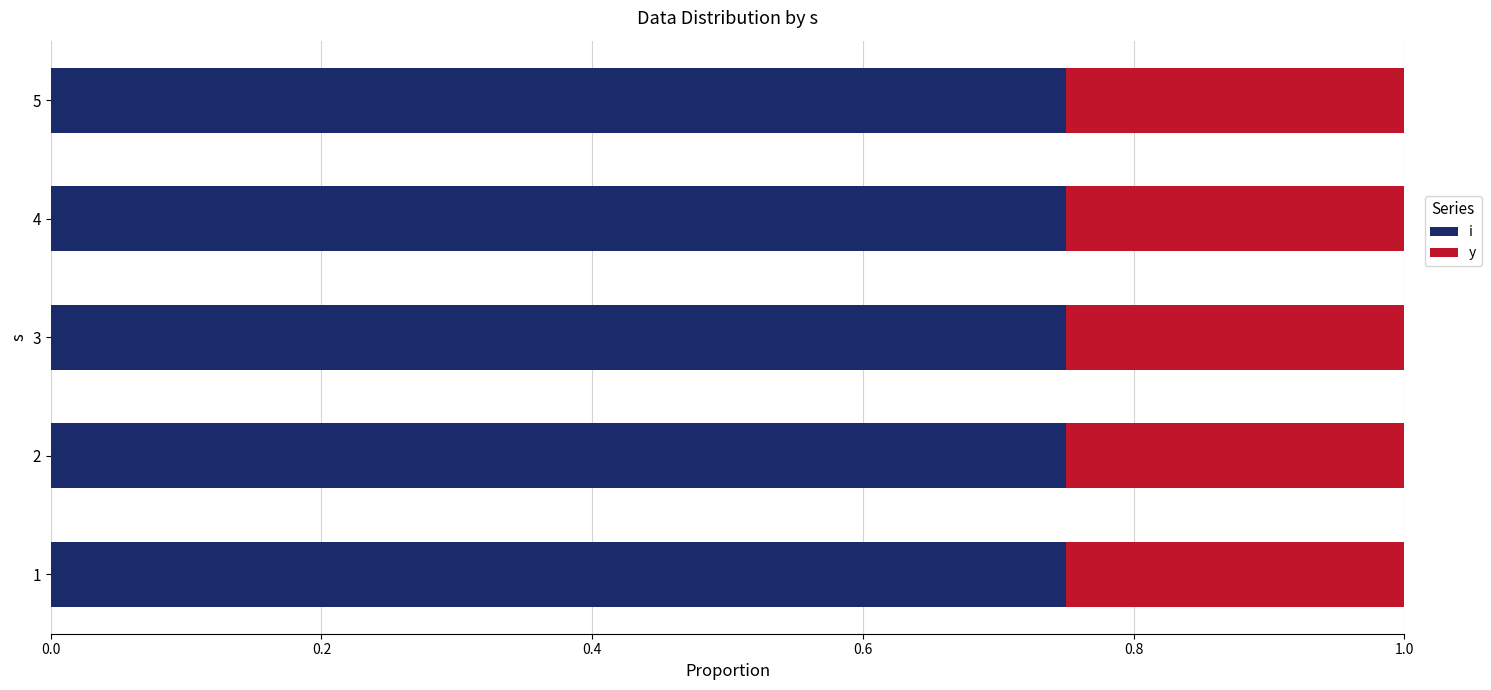

The value of i at 3 is 0.2. True or false?

False